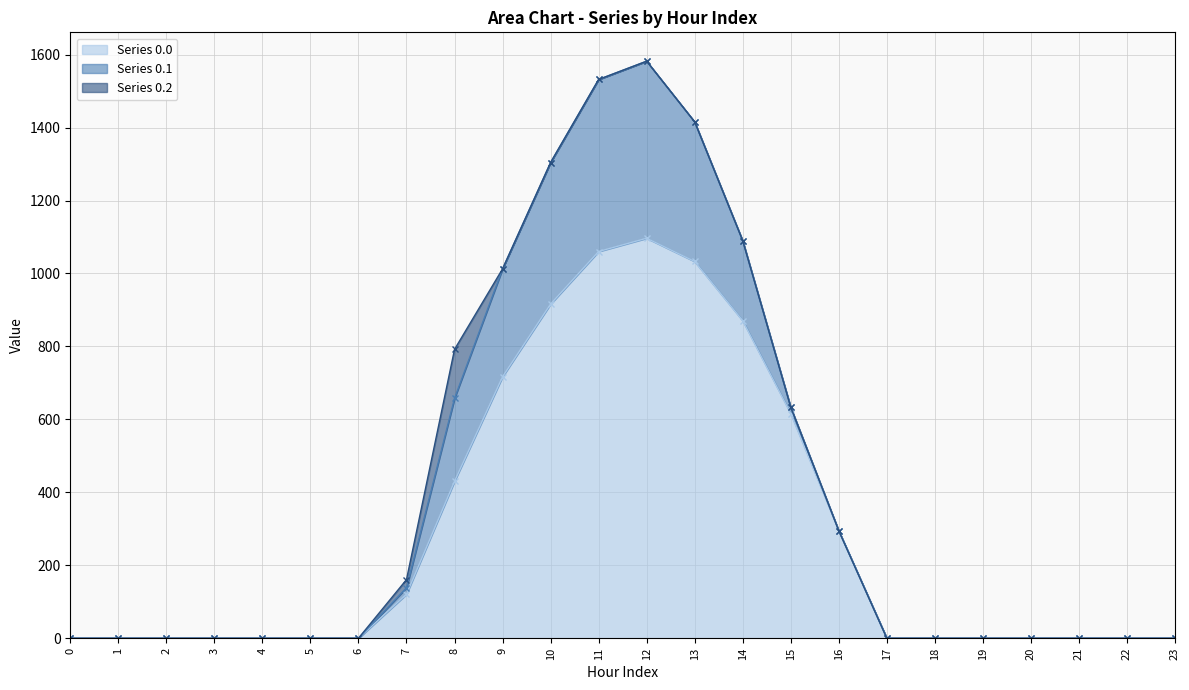

Reading left to right, transcribe all the data shown in this chart.

Series 0.0 line: 0=0.0	1=0.0	2=0.0	3=0.0	4=0.0	5=0.0	6=0.0	7=120.6	8=430.3	9=716.9	10=916.2	11=1060.3	12=1096.7	13=1032.9	14=870.6	15=615.9	16=294.5	17=0.0	18=0.0	19=0.0	20=0.0	21=0.0	22=0.0	23=0.0
Series 0.1 line: 0=0.0	1=0.0	2=0.0	3=0.0	4=0.0	5=0.0	6=0.0	7=138.4	8=657.8	9=1012.8	10=1304.3	11=1532.0	12=1582.1	13=1415.6	14=1089.7	15=633.1	16=294.5	17=0.0	18=0.0	19=0.0	20=0.0	21=0.0	22=0.0	23=0.0
Series 0.2 line: 0=0.0	1=0.0	2=0.0	3=0.0	4=0.0	5=0.0	6=0.0	7=160.7	8=792.0	9=1012.8	10=1304.3	11=1532.0	12=1582.1	13=1415.6	14=1089.7	15=633.1	16=294.5	17=0.0	18=0.0	19=0.0	20=0.0	21=0.0	22=0.0	23=0.0